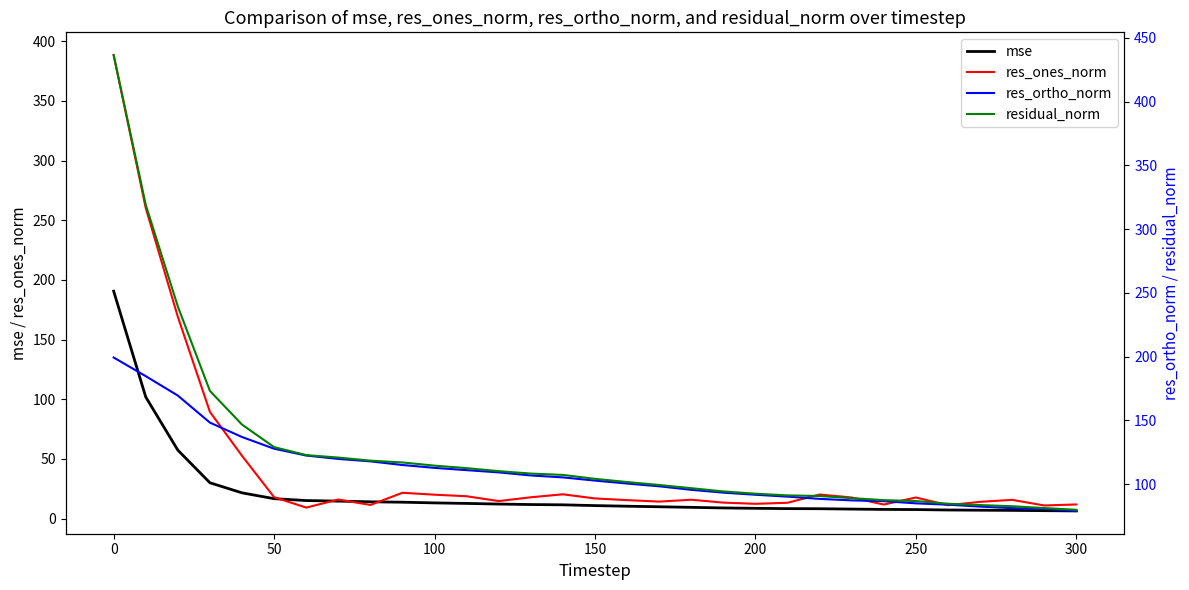

What is the lowest value of the res_ones_norm series?

9.2